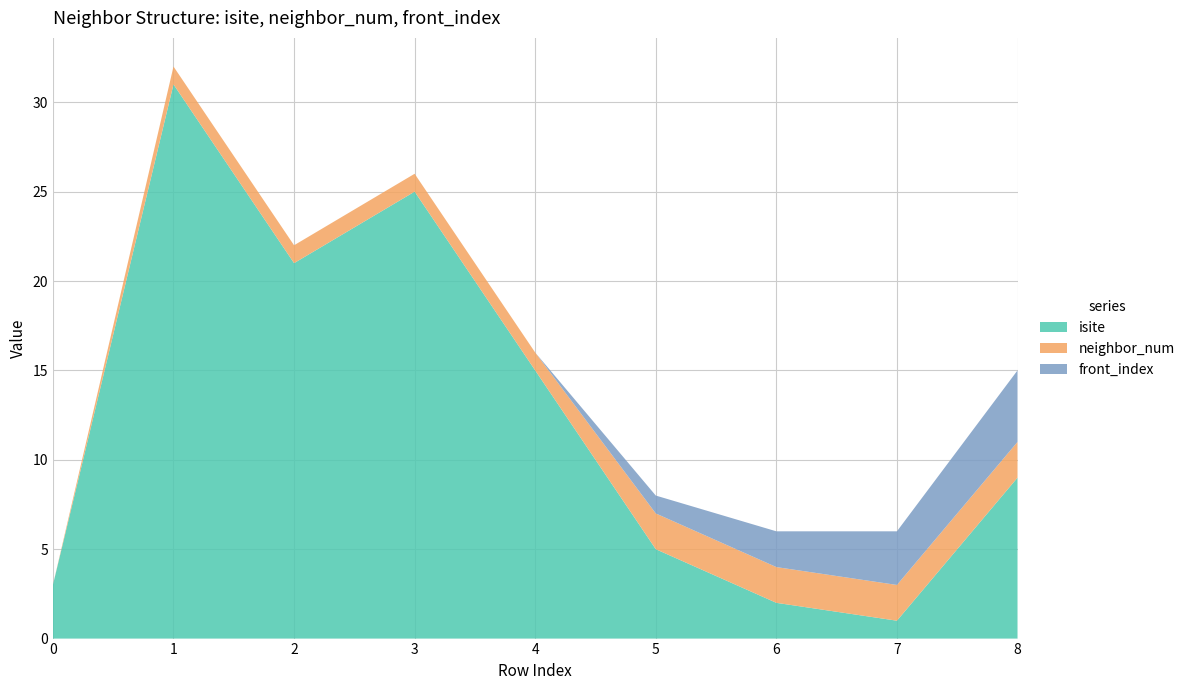

Reading left to right, what are all the values shown in this chart?

isite: 3	31	21	25	15	5	2	1	9
neighbor_num: 0	1	1	1	1	2	2	2	2
front_index: 0	0	0	0	0	1	2	3	4